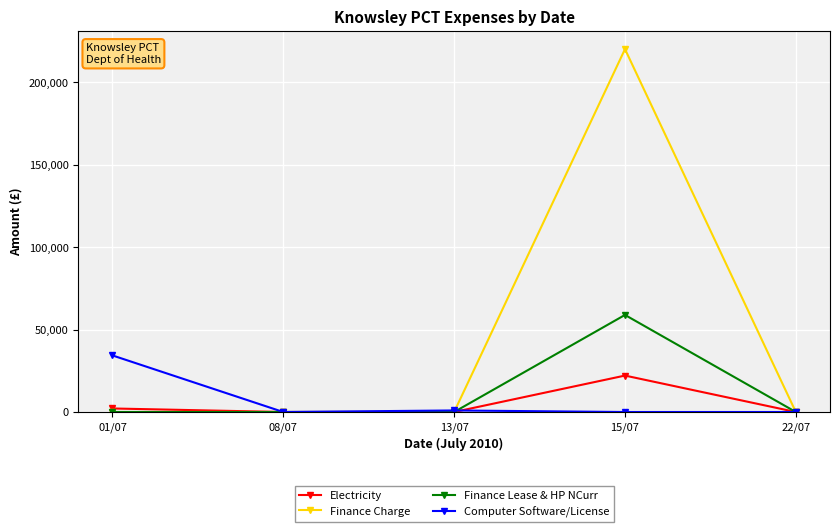

Does the chart have visible grid lines?

Yes